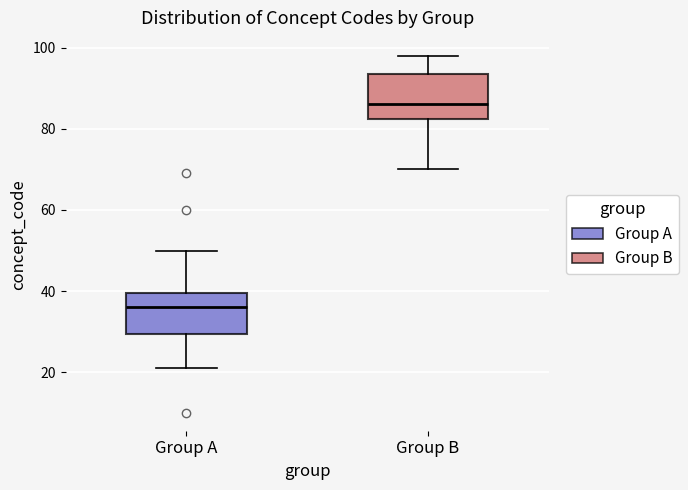

Reading left to right, transcribe this box plot: for each box, give where its median line is, the range the box spans, and where its two whiskers end, as read against the y-axis. The values are not printed on the chart, so give them approximately, as read against the axis.

Group A: median 36, box 30 to 40, whiskers 22 to 50
Group B: median 86, box 82 to 94, whiskers 70 to 98